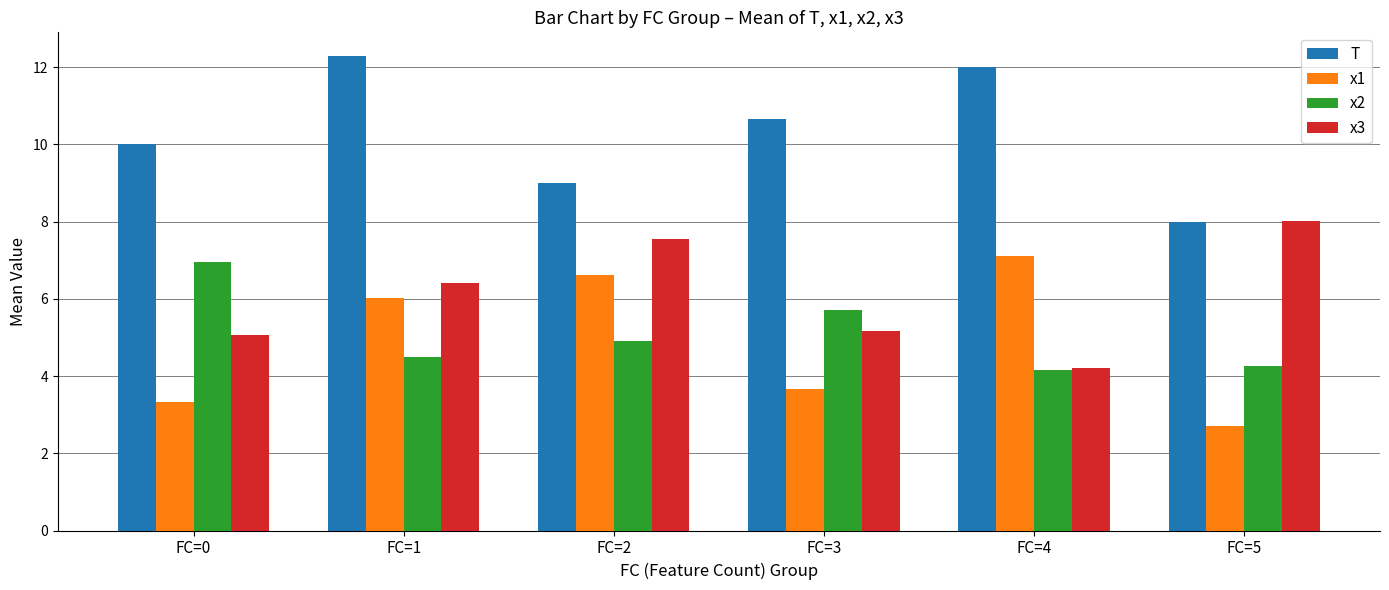

At how many categories does at least one series exceed 5?

6